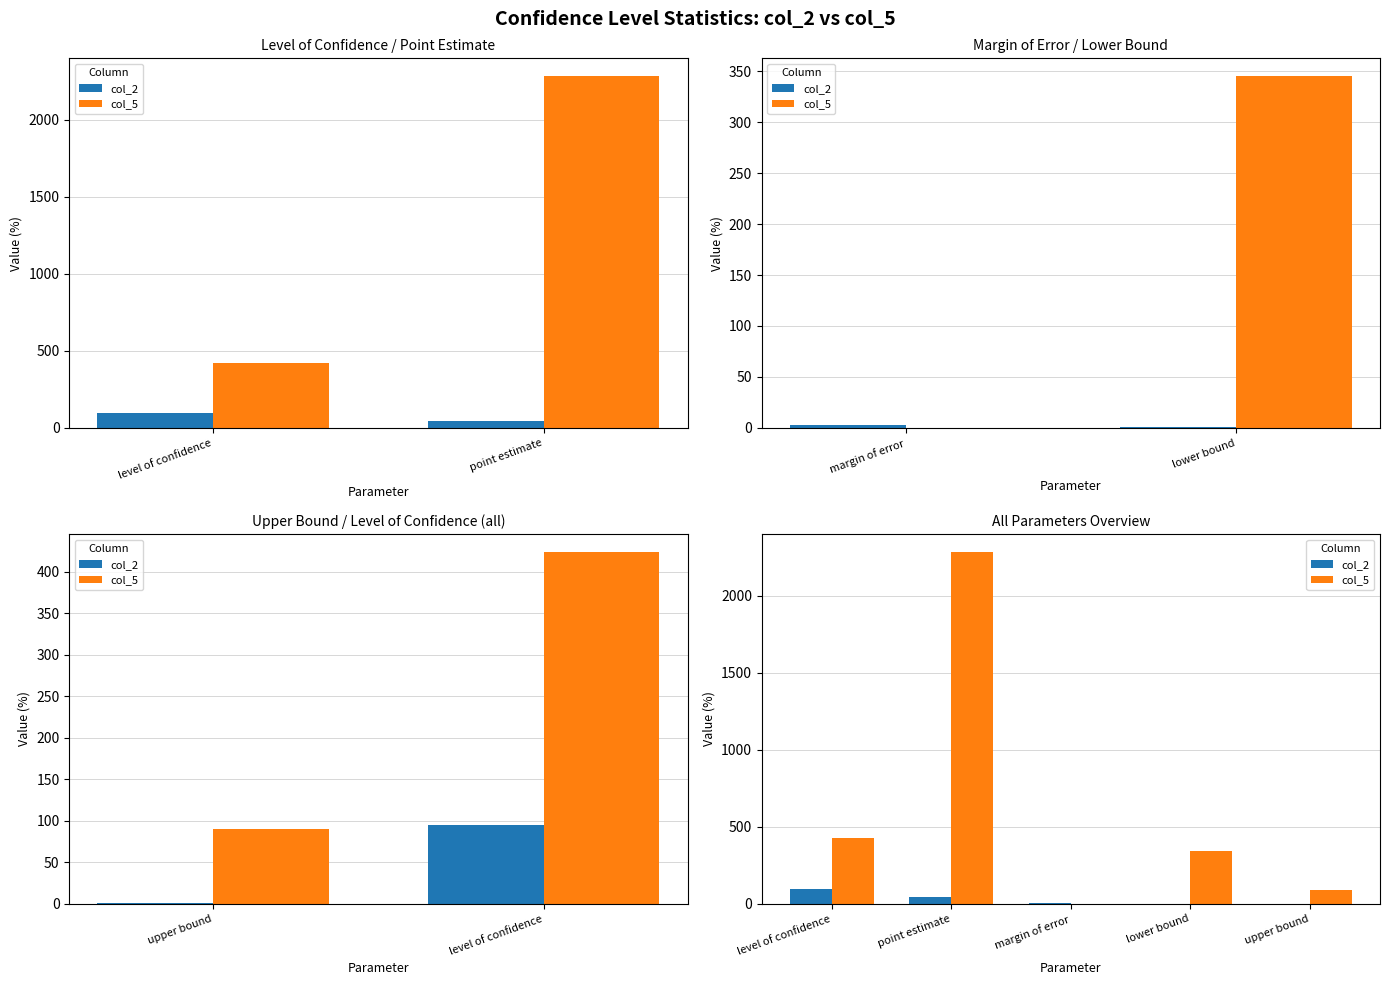

What are all the series names shown in the legend?

col_2, col_5